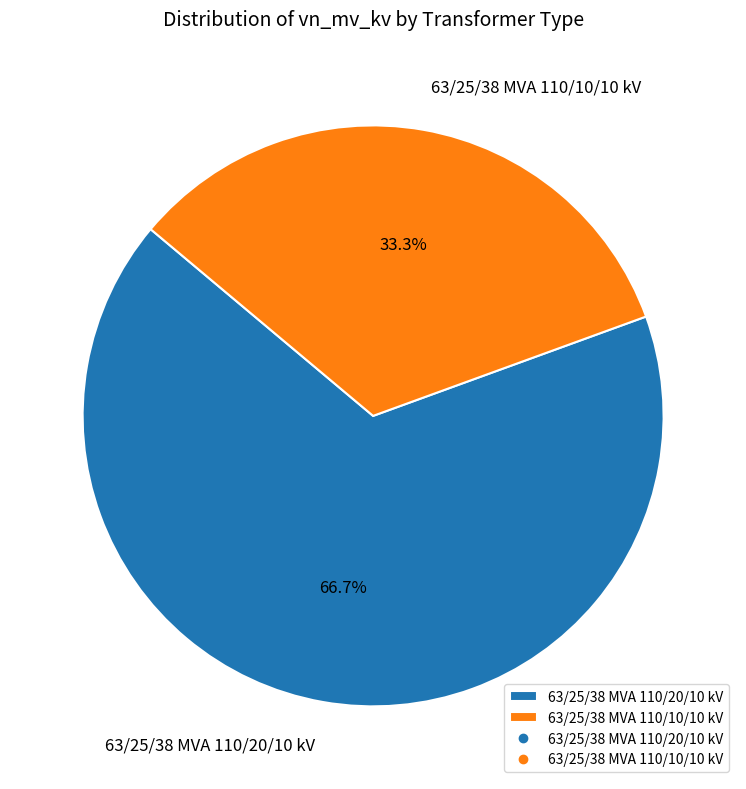

To the nearest percent, what is the difference between the largest and smallest slice percentages?

33%